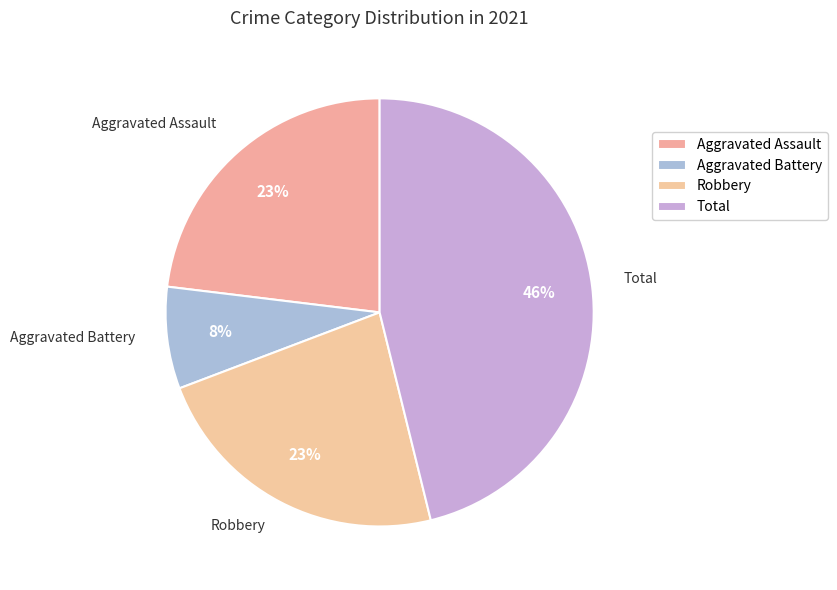

The Total slice represents 52% of the pie. True or false?

False